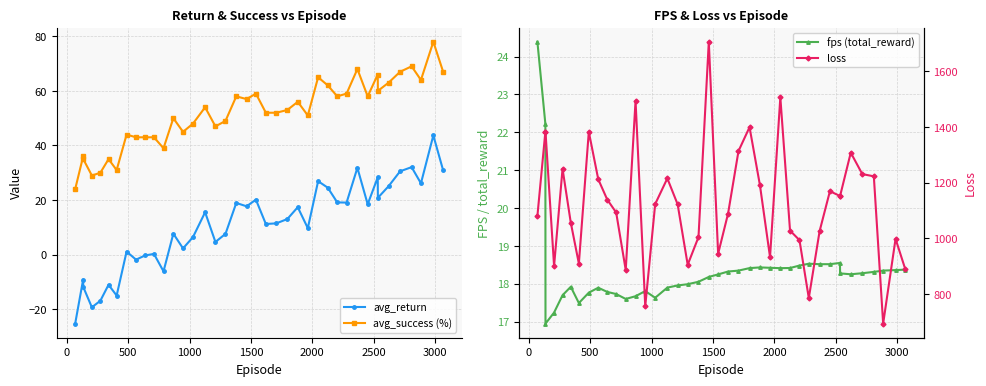

What is the sum of all loss values?

45018.7